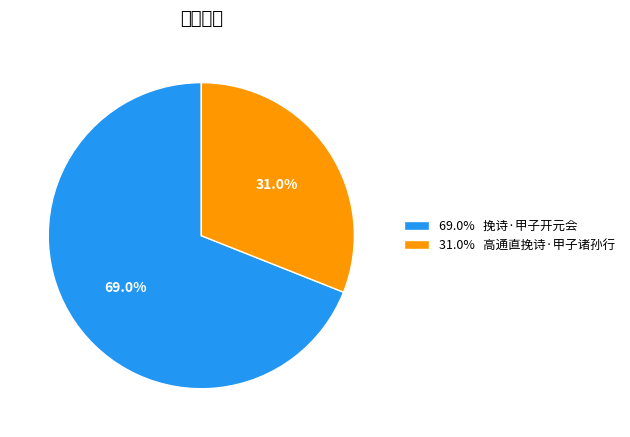

What is the largest slice in the pie chart?

69.0% 挽诗·甲子开元会